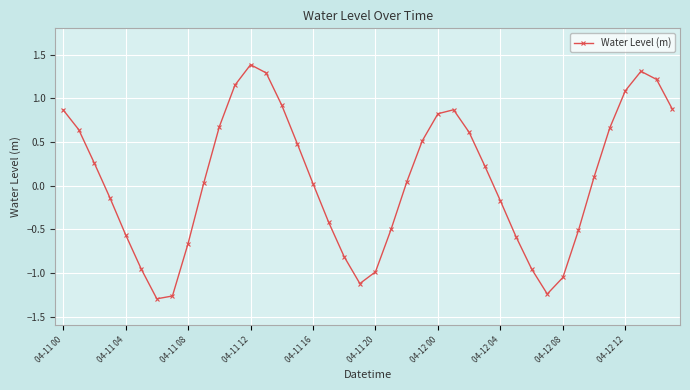

What is the sum of all values?

2.8